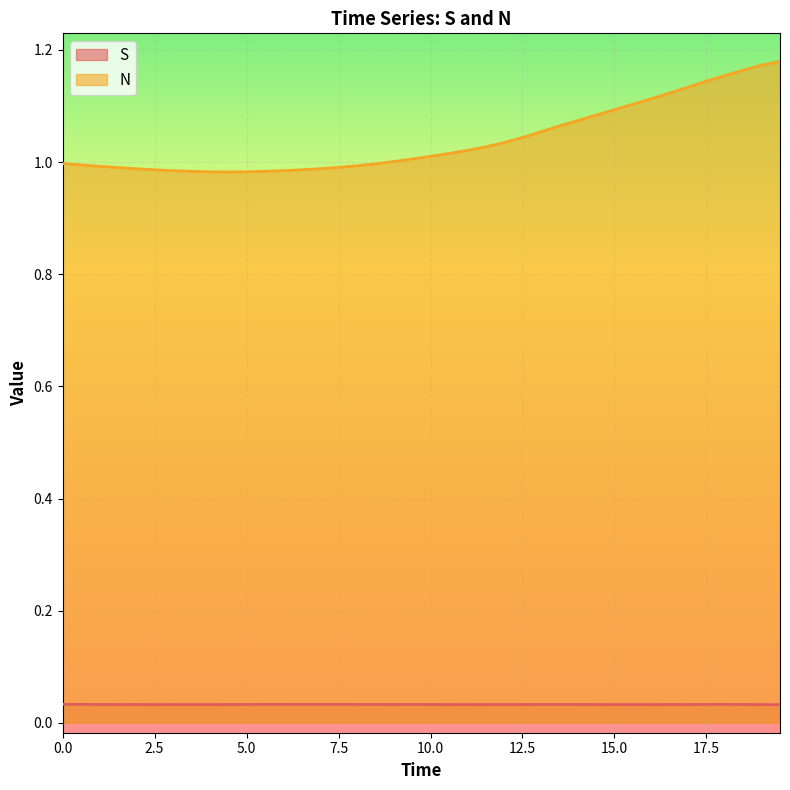

How many interior local valleys does the S series have?

8